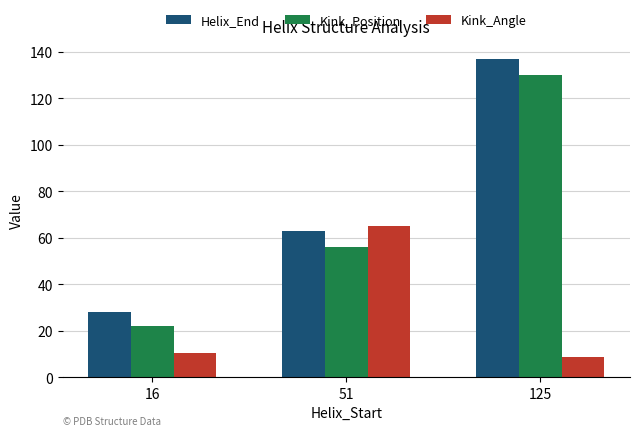

How many categories are shown in the chart?

3